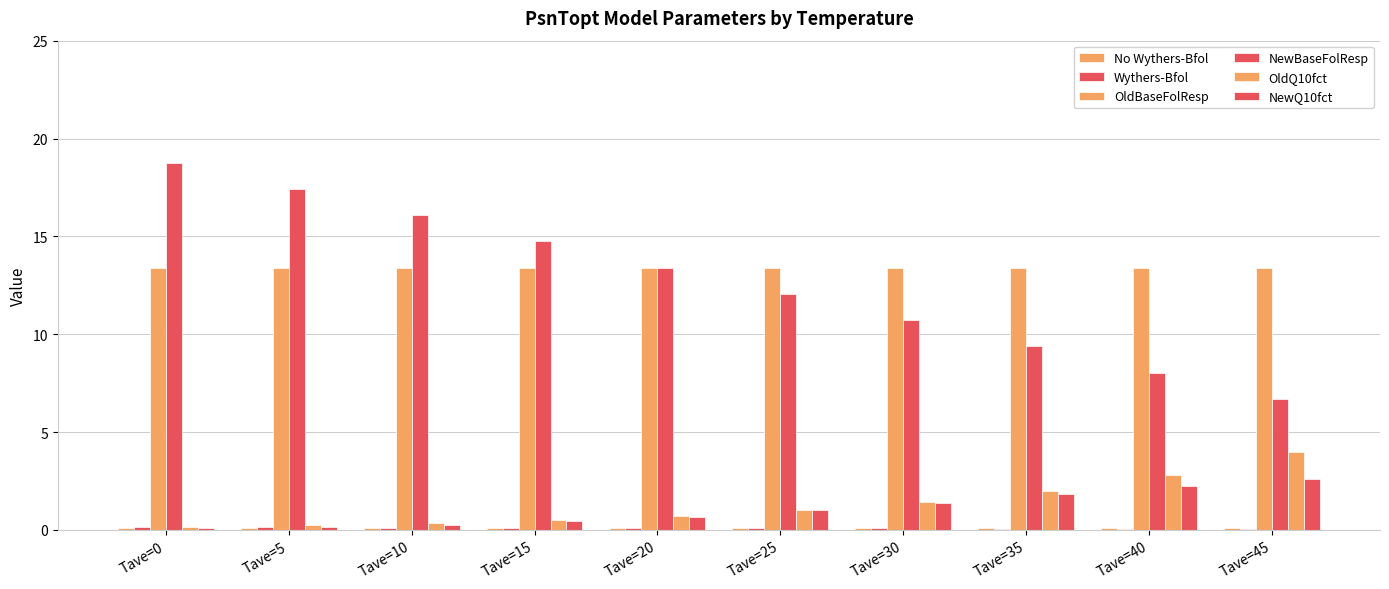

Count the number of categories in the chart.

10